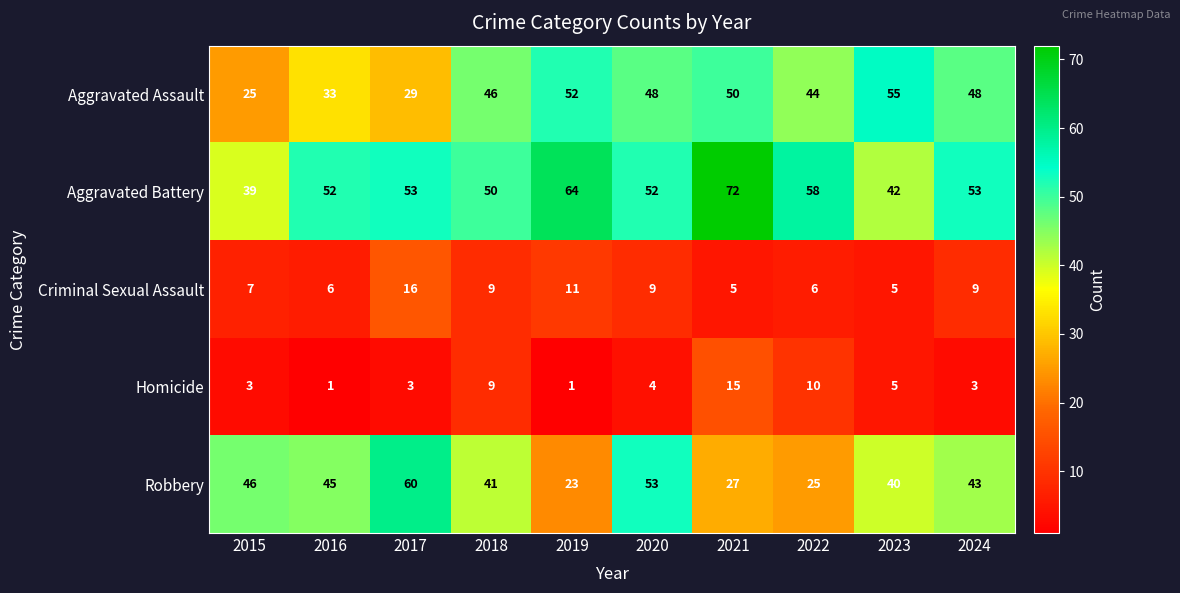

What is the difference between the maximum and second lowest values in the Homicide series?

14